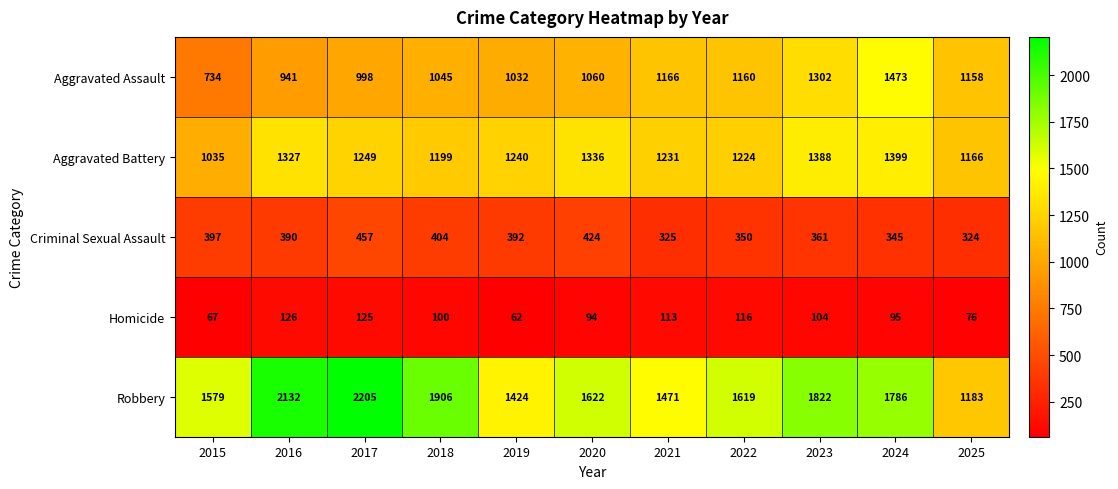

What is the total value across all series at 2015?

3812